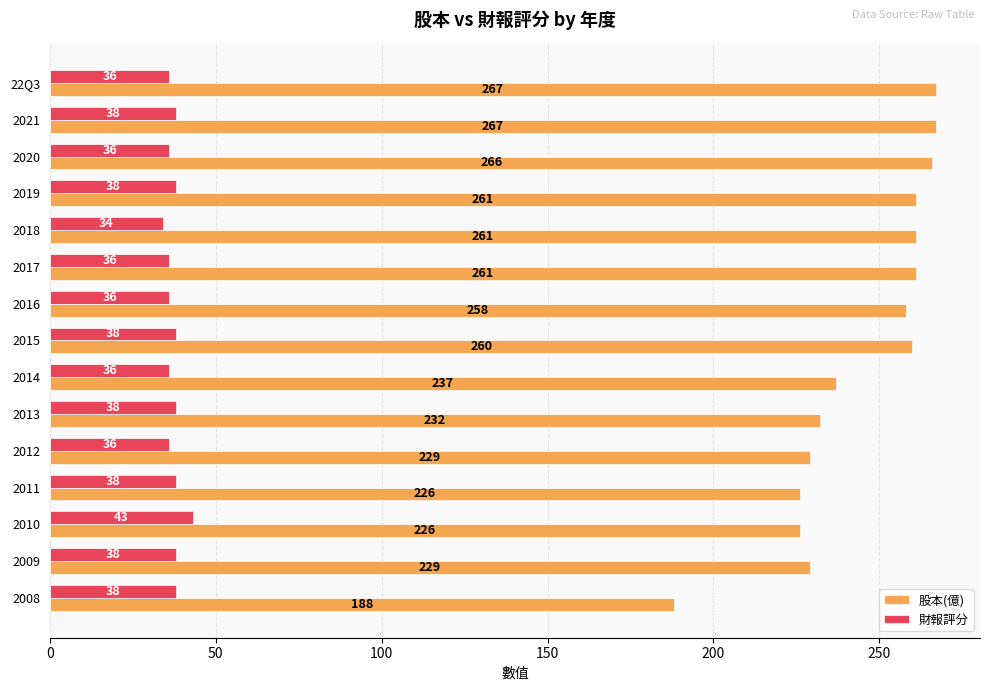

What is the average value of the 股本(億) series?

245